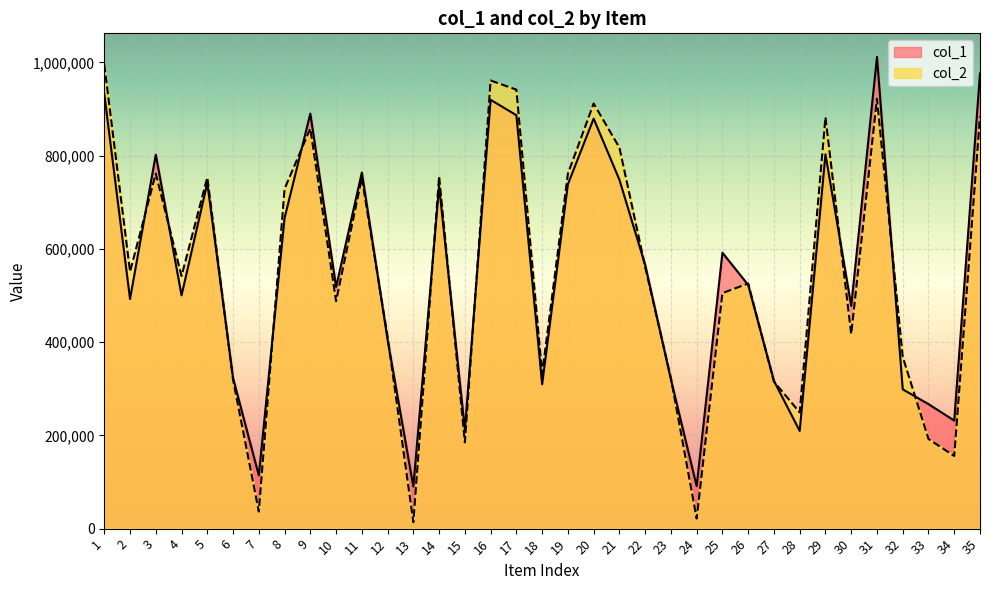

The value of col_1 at 11 is 1059901. True or false?

False